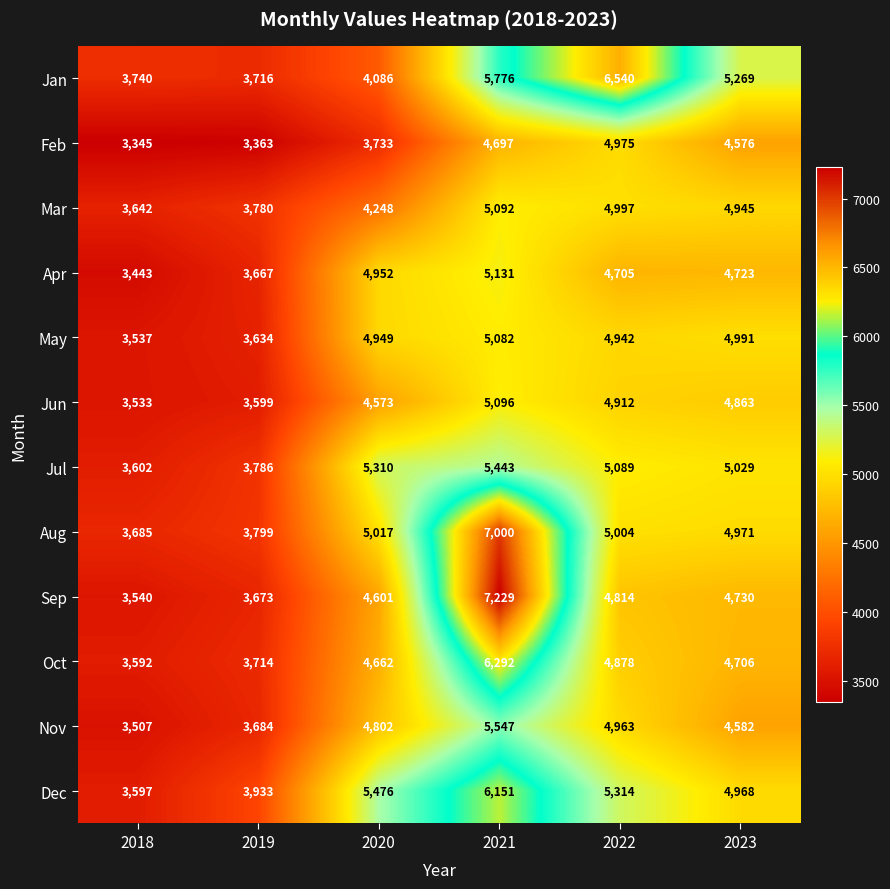

At which label does Jan reach its minimum?

2019